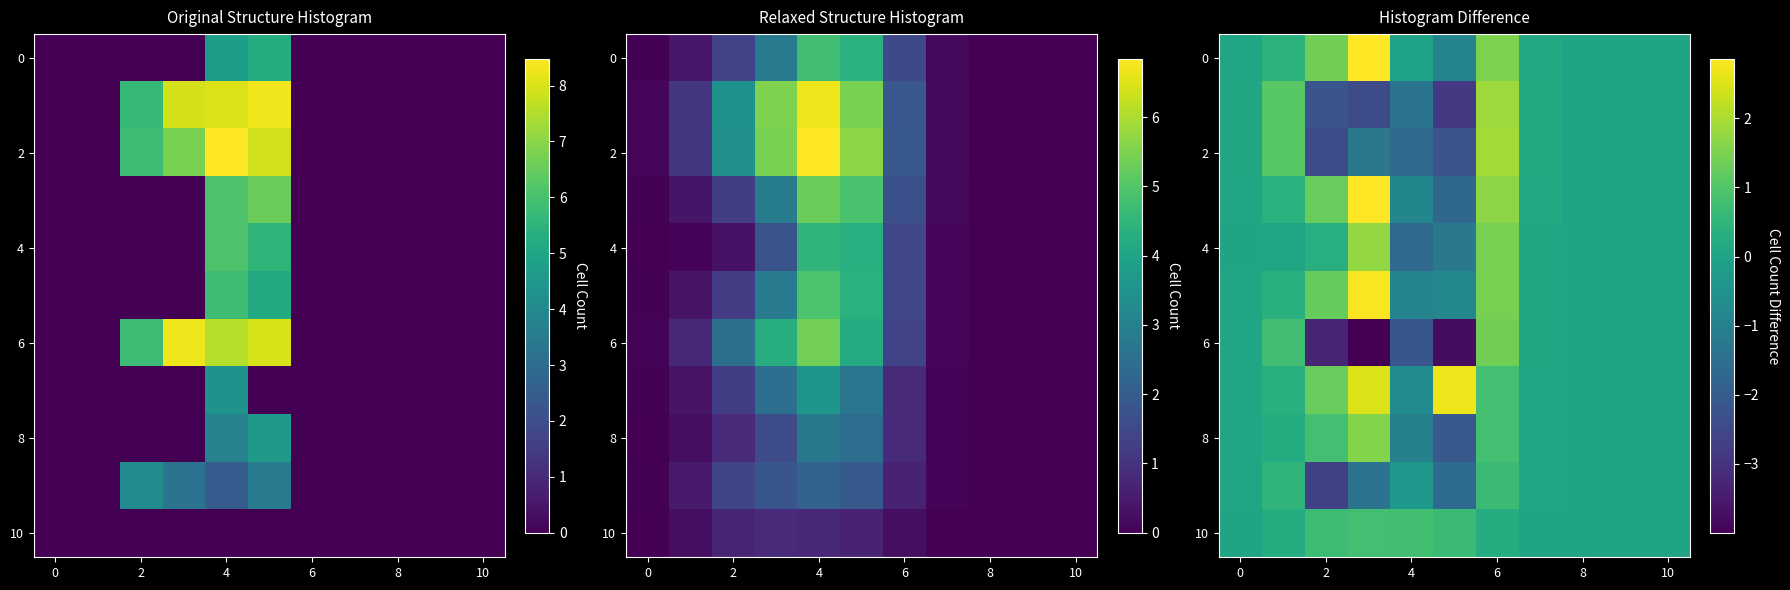

What is the minimum value shown in the chart?

-4.0